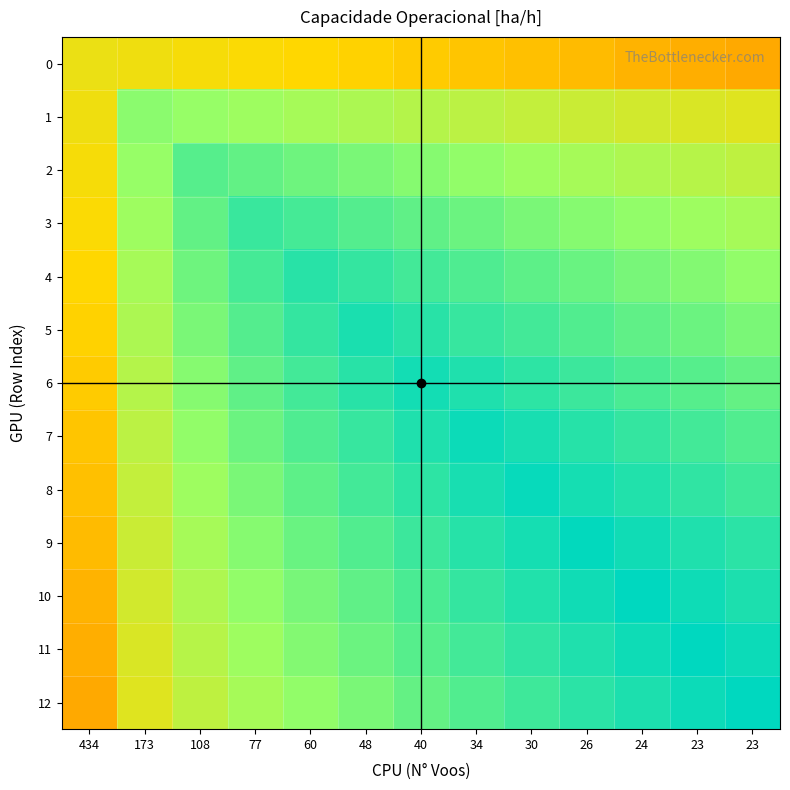

Which series changed the most between 434 and 23?

11